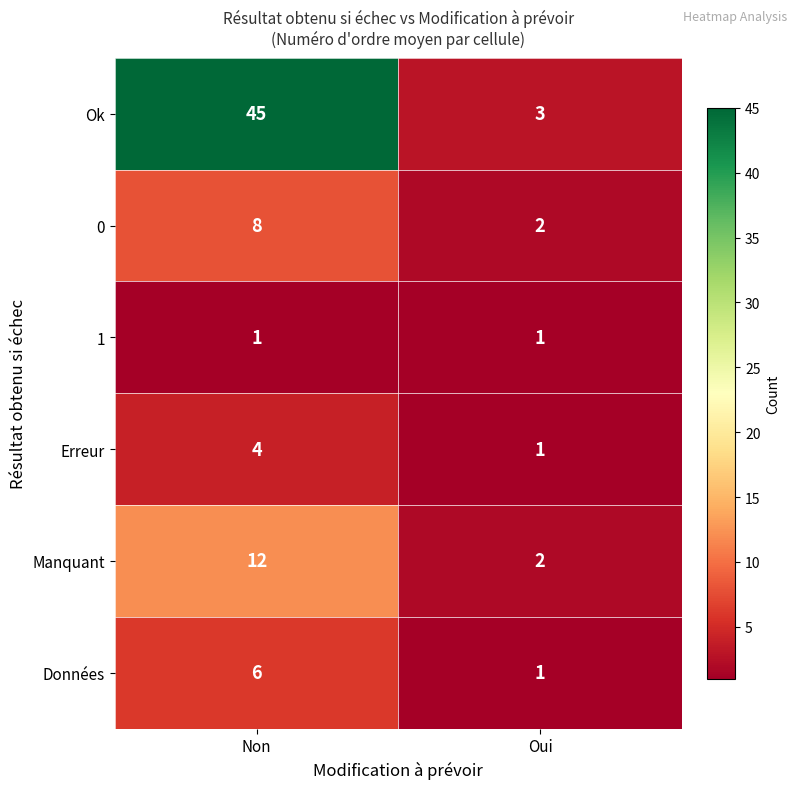

At which category does the chart reach its peak across all series?

Non